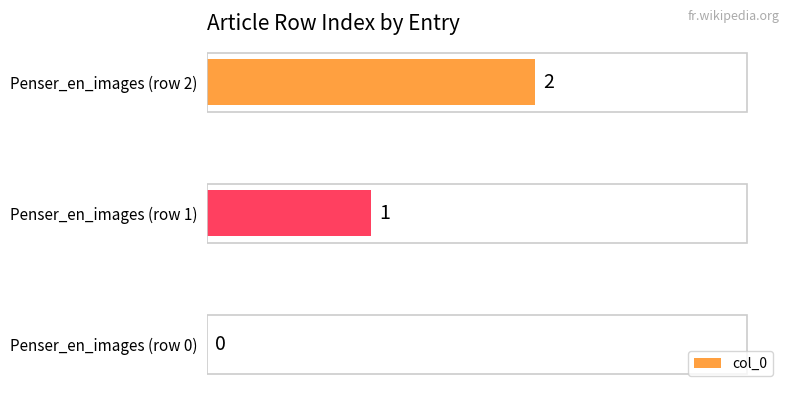

How many values are between 0 and 2?

3